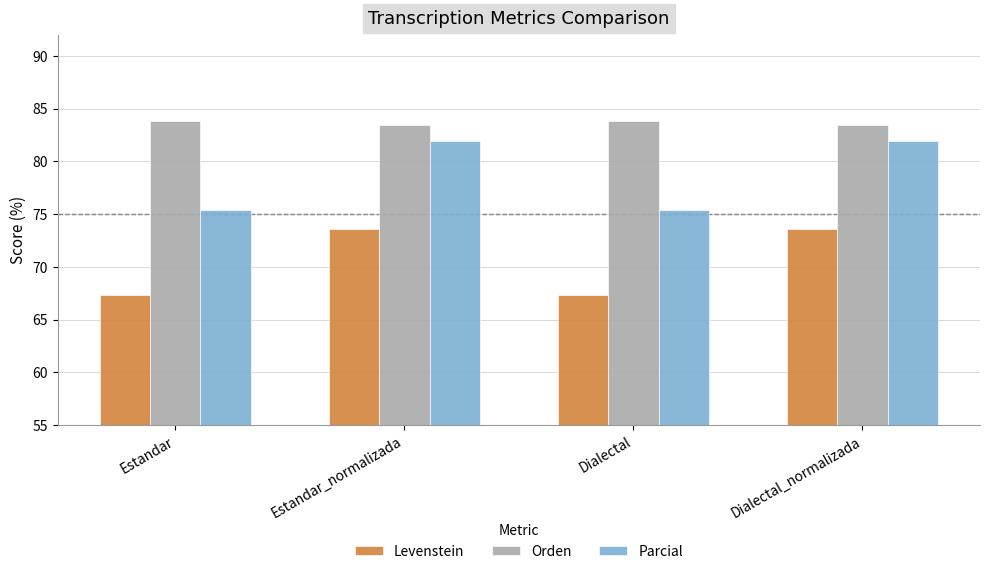

What is the average value of the Orden series?

83.7